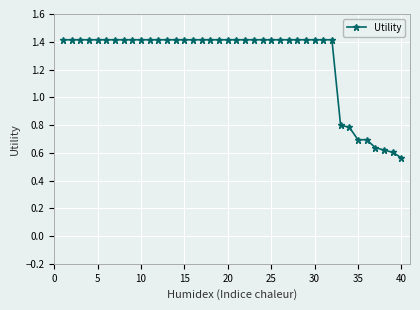

How many series are shown in this chart?

1